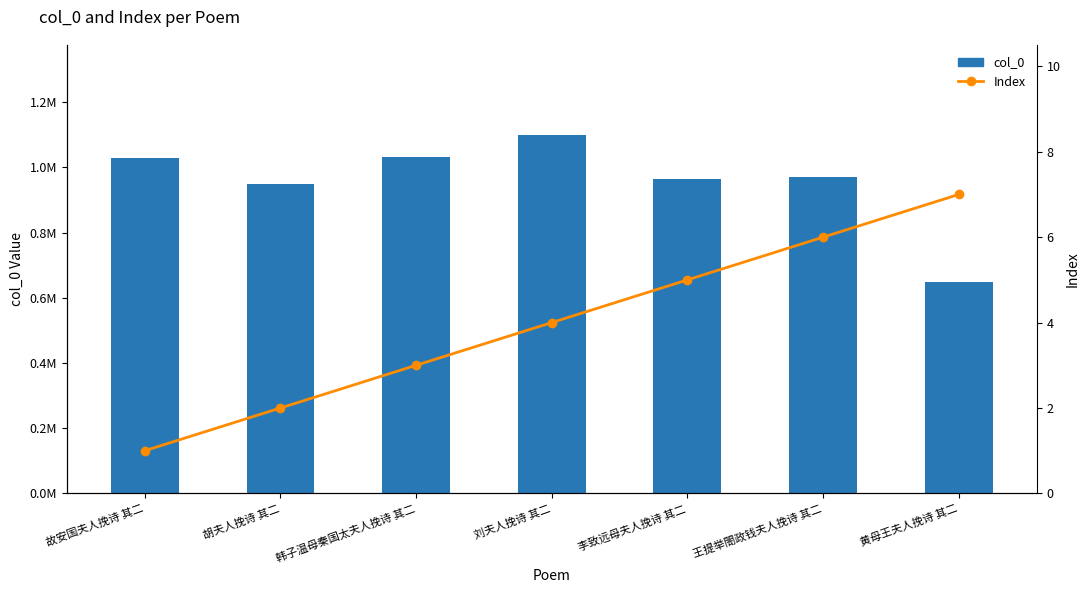

What is the sum of the col_0 values at 胡夫人挽诗 其二 and 韩子温母秦国太夫人挽诗 其二?

1981123